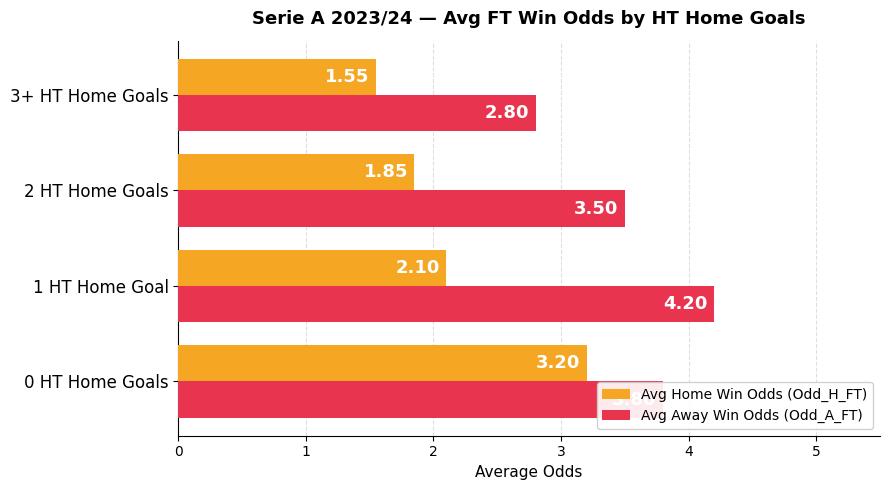

Which series has the largest range (max minus min)?

Avg Home Win Odds (Odd_H_FT)